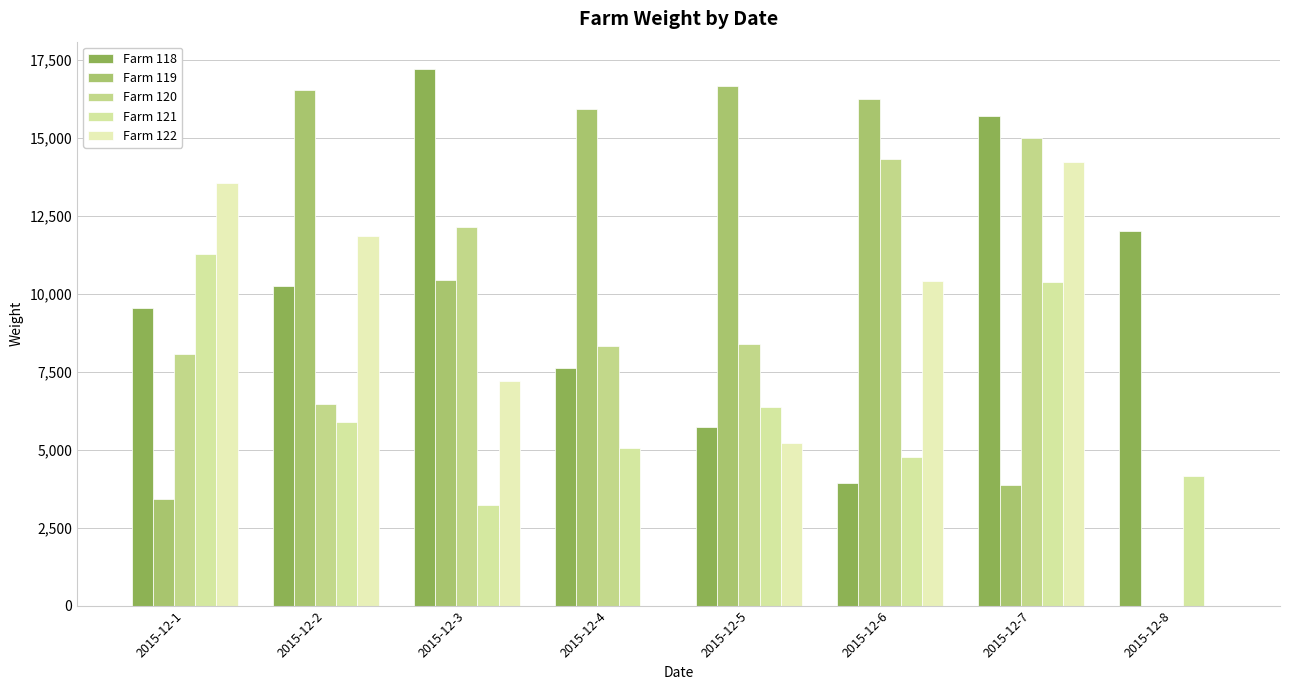

Which category has the lowest value across all series?

2015-12-8